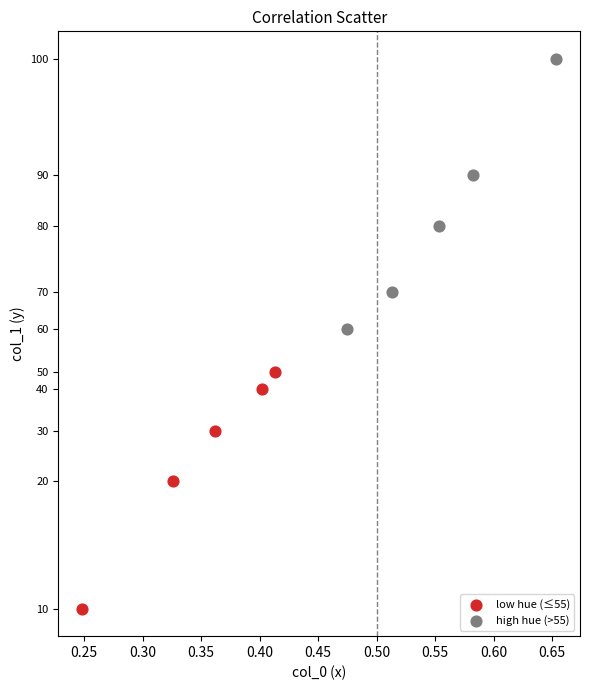

Which series has the widest spread of Y values?

high hue (>55)